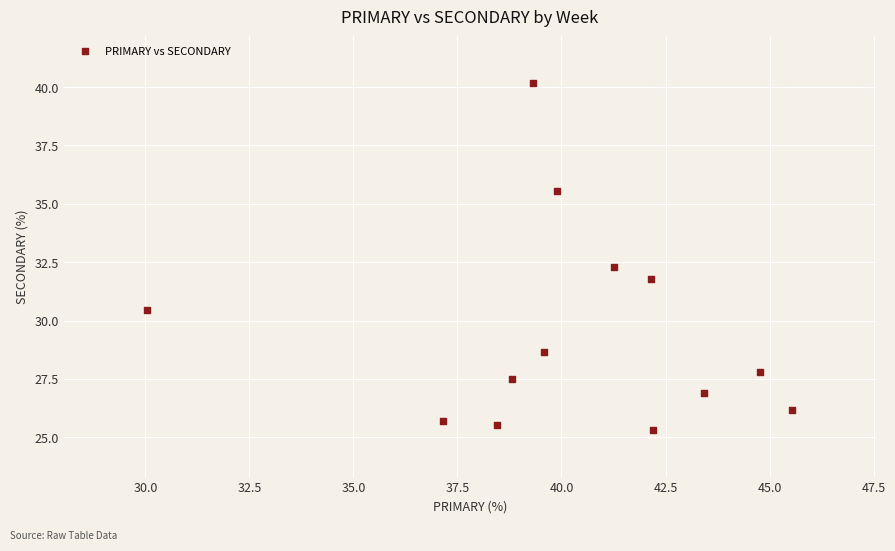

What is the range of Y values (max minus min)?

14.9